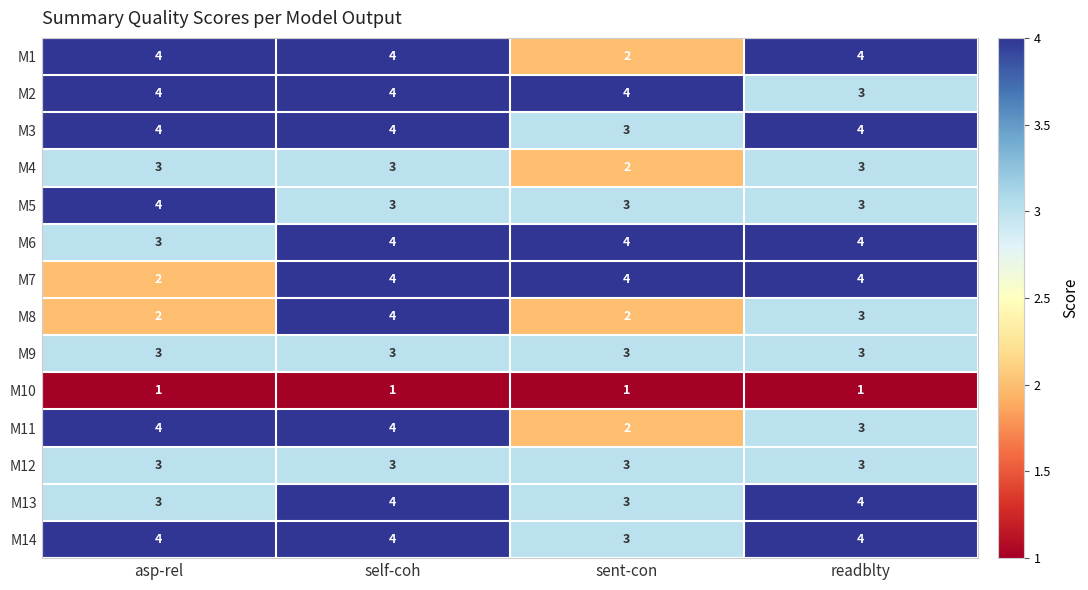

At which label is M6 closest to 3?

asp-rel